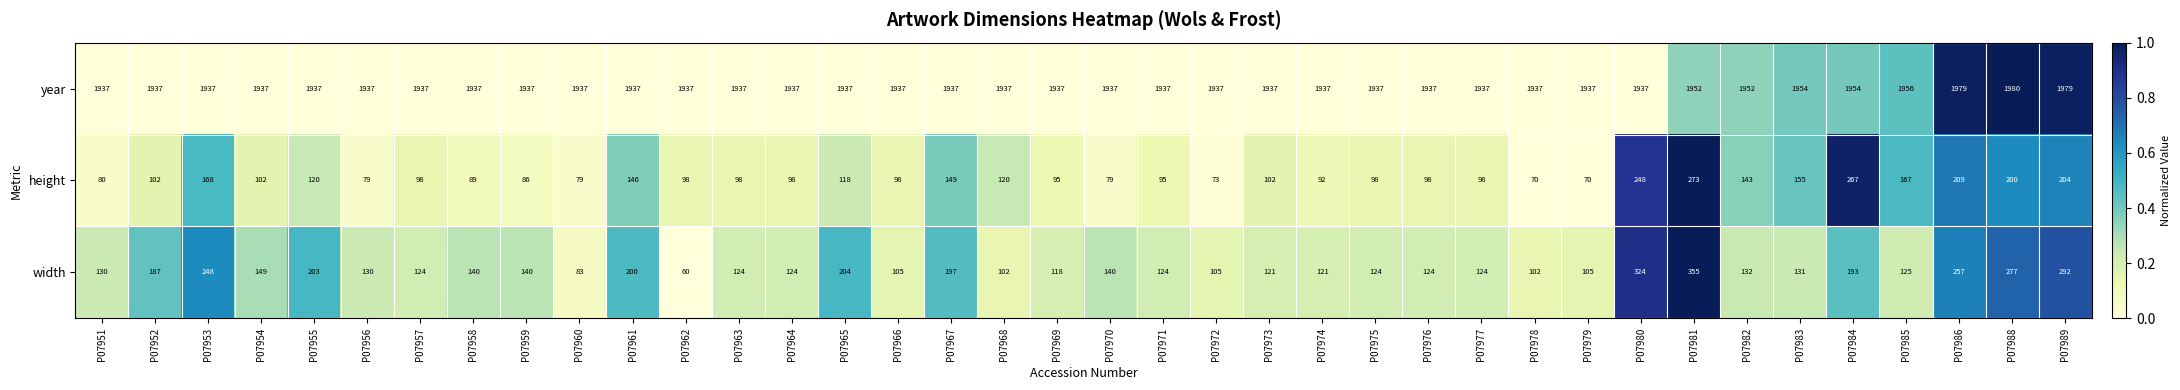

Rank the series by their maximum value, from highest to lowest.

year, width, height